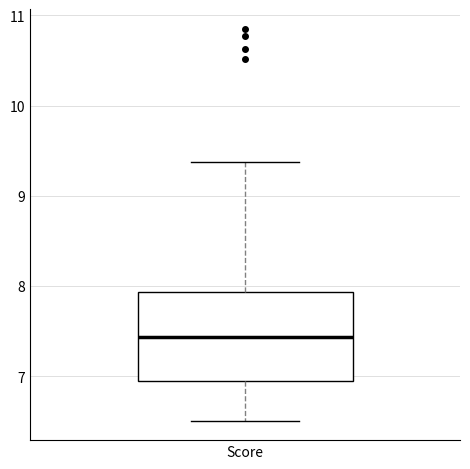

Where does the median line of the box for Score sit on the y-axis? The values are not printed on the chart, so give them approximately, as read against the axis.

7.4